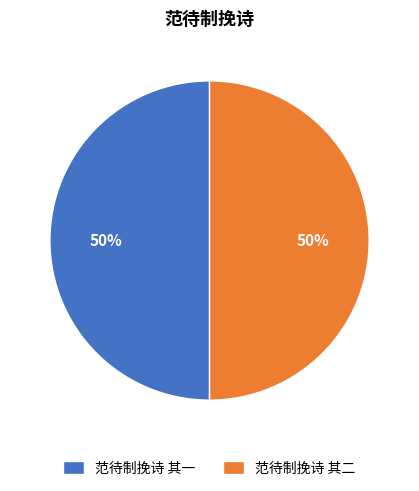

What percentage is the 范待制挽诗 其二 slice, to the nearest percent?

50%